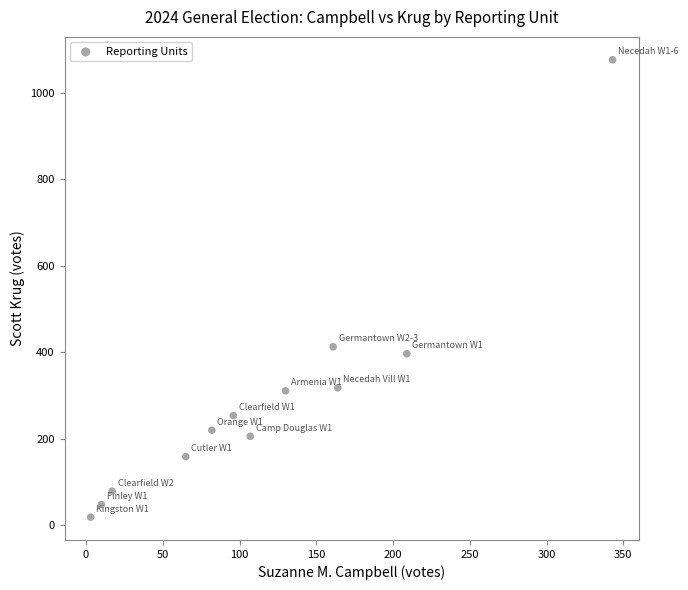

What is the average X value?

116